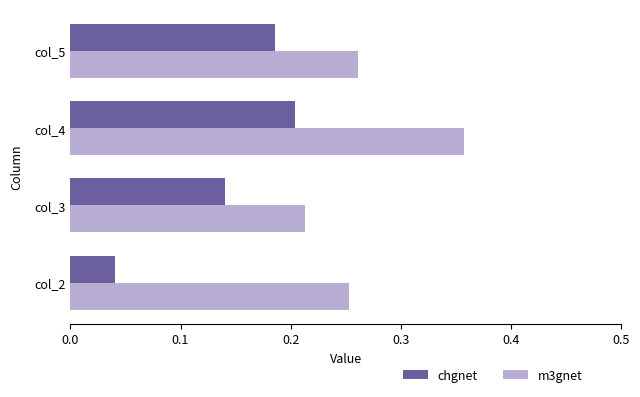

Between col_4 and col_5, which series saw the biggest shift?

m3gnet